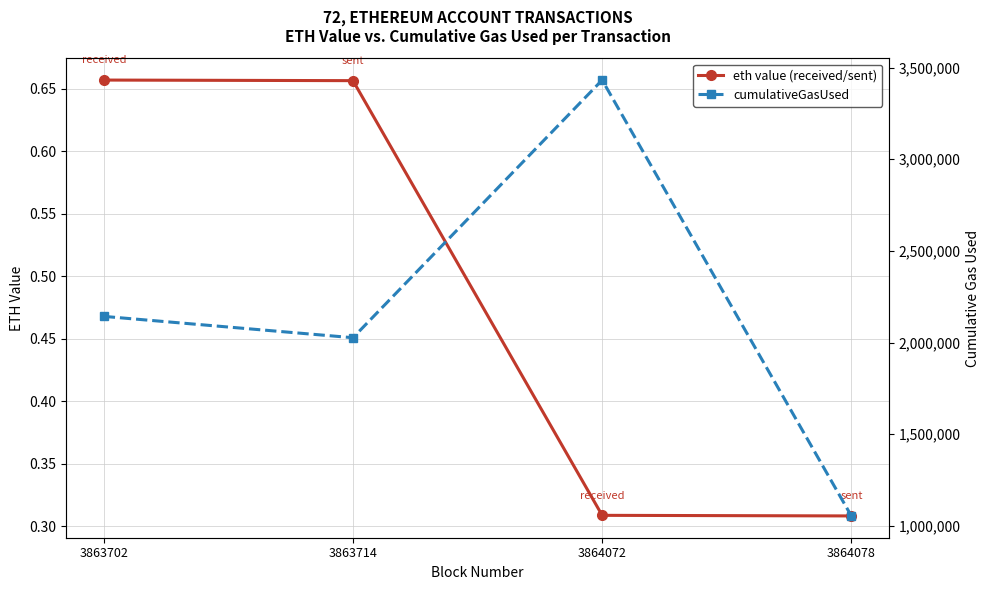

Is this an area chart (filled region under the line)?

No